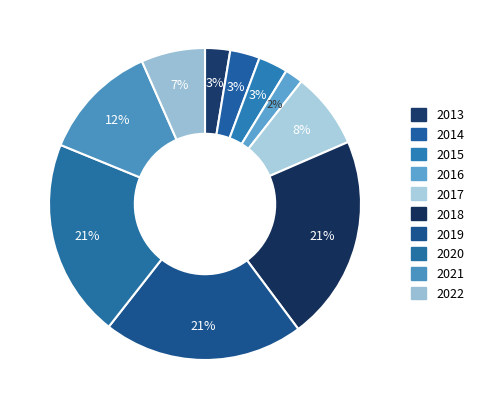

Count the number of slices in the pie.

10